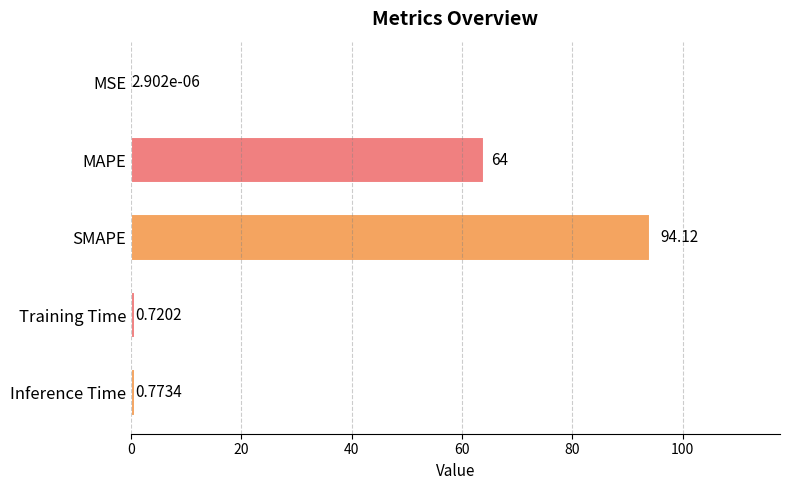

Which has a higher value, MSE or SMAPE?

SMAPE